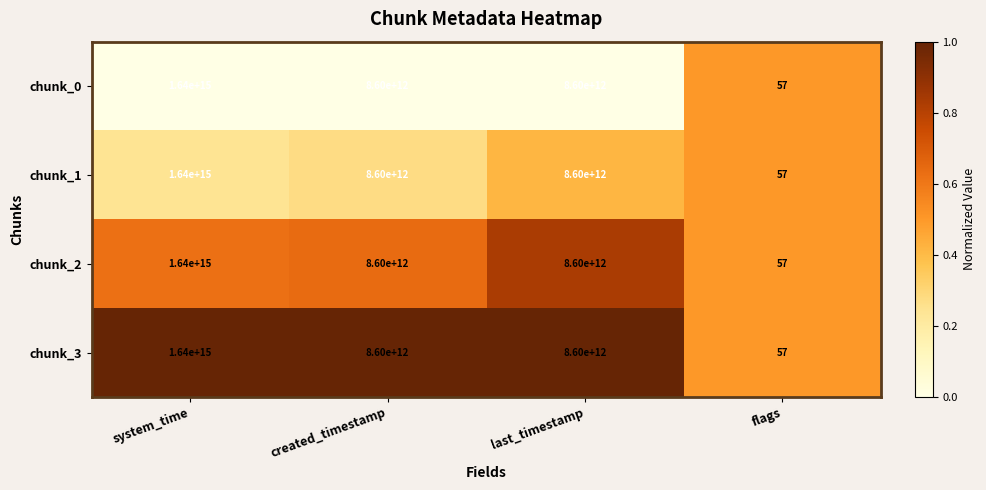

Is the value of chunk_0 at flags greater than the value of chunk_2 at created_timestamp?

No